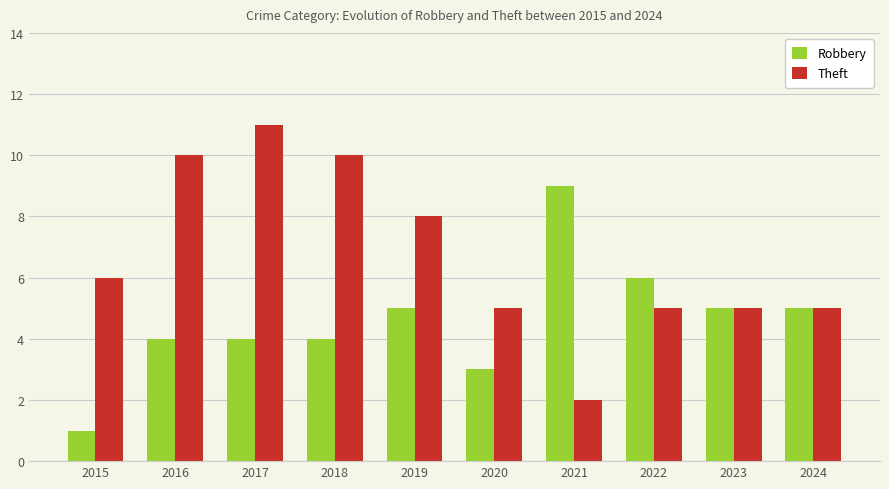

What is the total value across all series at 2020?

8